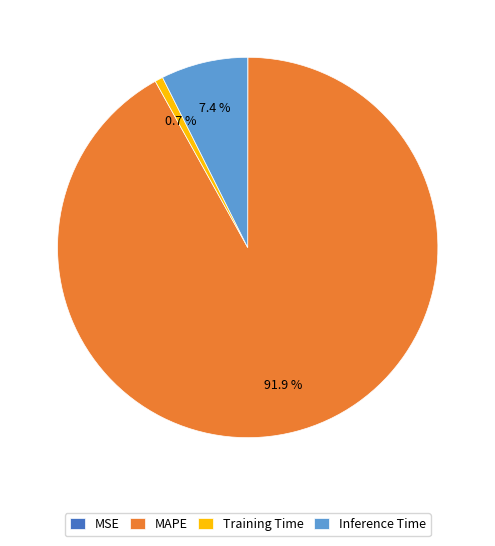

Is there a majority slice in this chart?

Yes